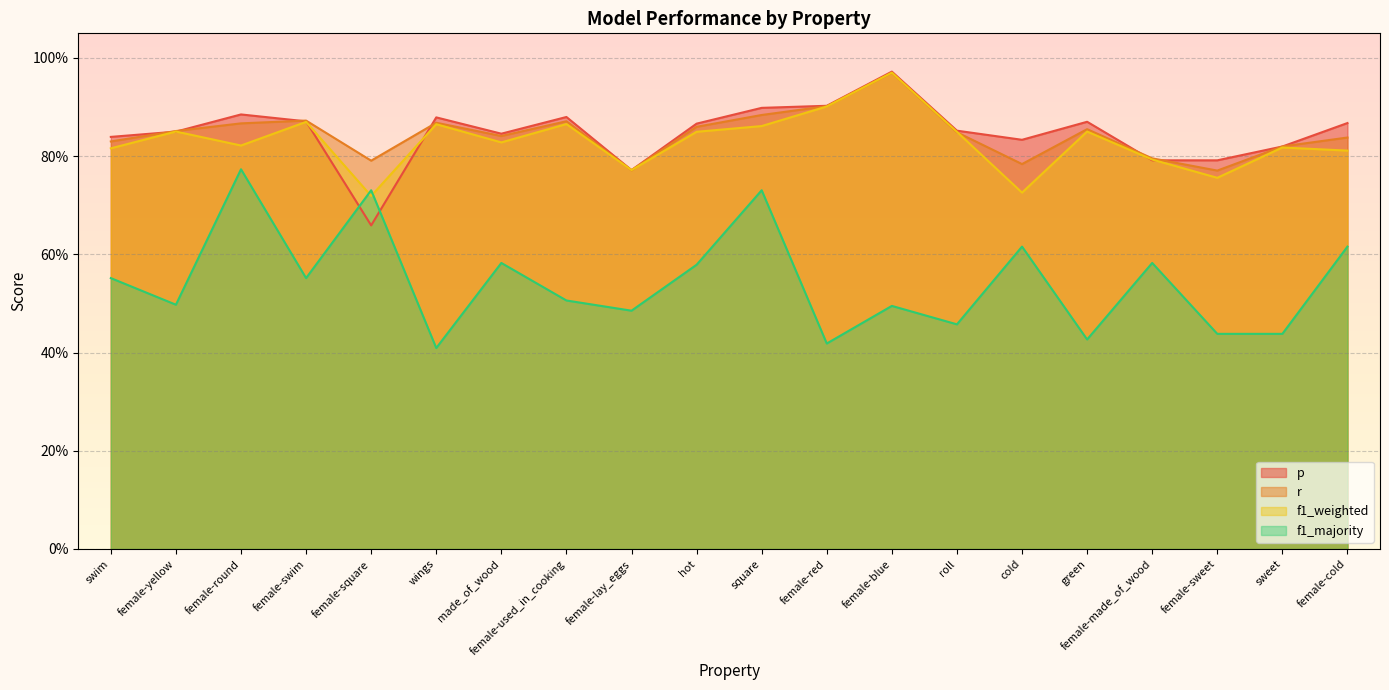

The f1_majority series shows 0.2 at green. True or false?

False